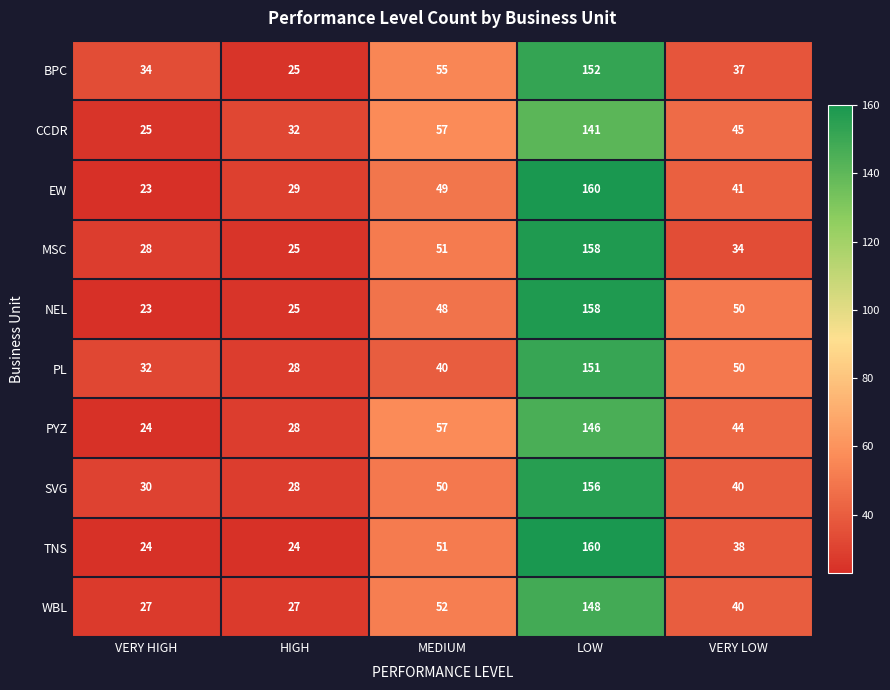

What is the difference between the maximum and minimum values in the WBL series?

121